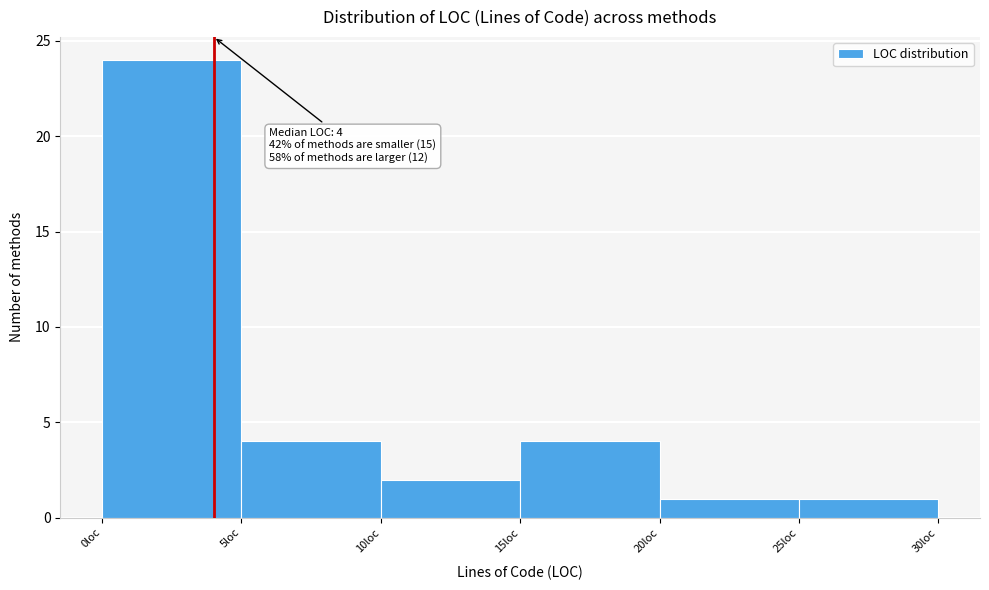

Which range on the x-axis has the tallest bar?

0 to 5